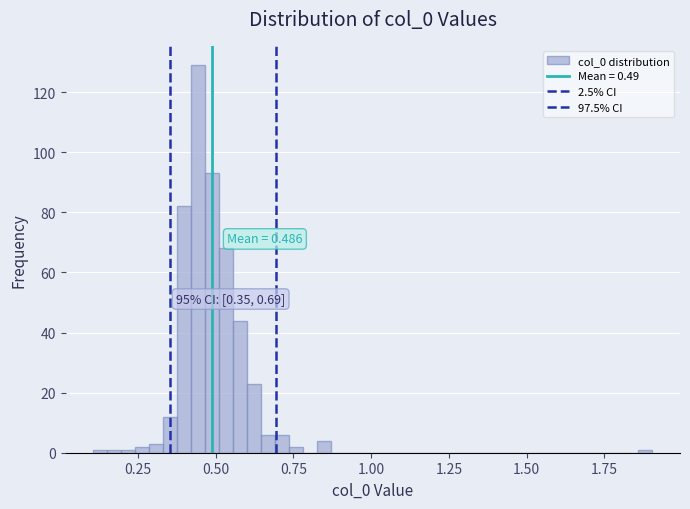

Around what value on the x-axis is the tallest bar? Give the approximate position of its centre, as read against the axis.

0.45